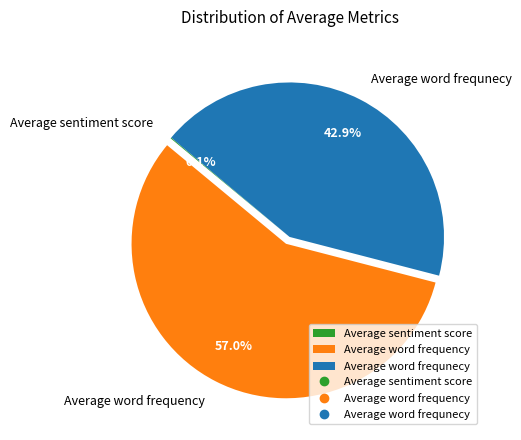

To the nearest percent, what is the difference between the Average word frequency and Average word frequnecy slice percentages?

14%